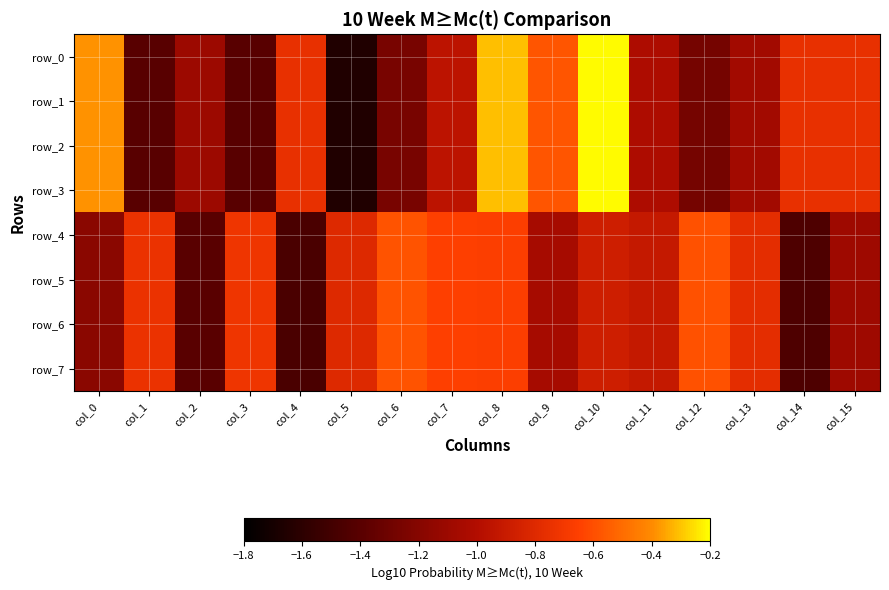

How many series are shown in this chart?

8